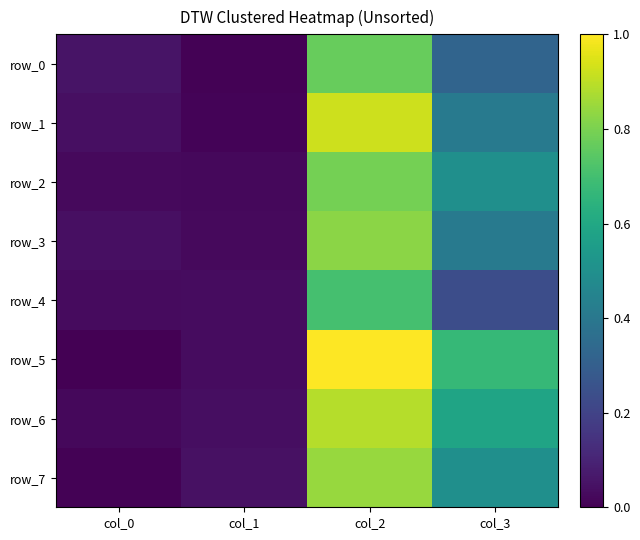

At col_2, list the series in order from smallest to largest.

row_4, row_0, row_2, row_3, row_7, row_6, row_1, row_5